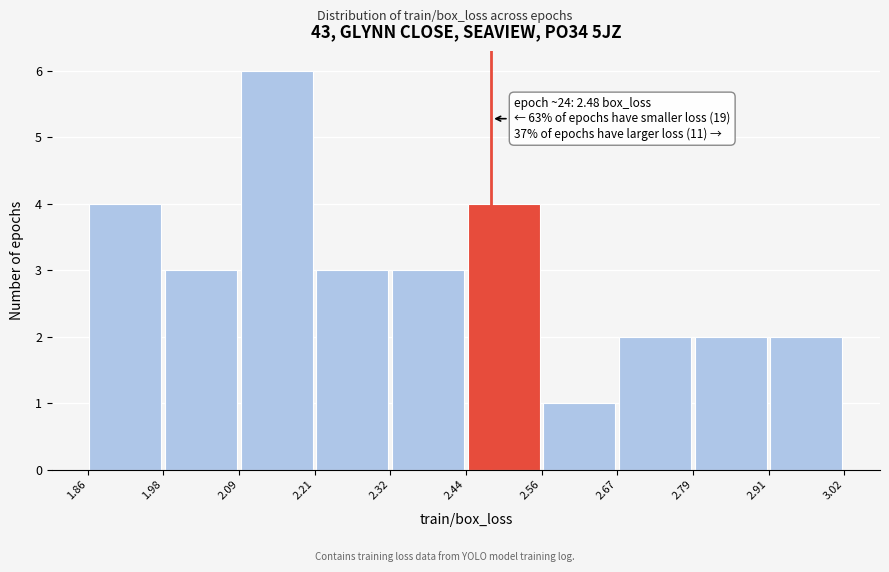

Over which range of the x-axis is the bar tallest?

2.09 to 2.21